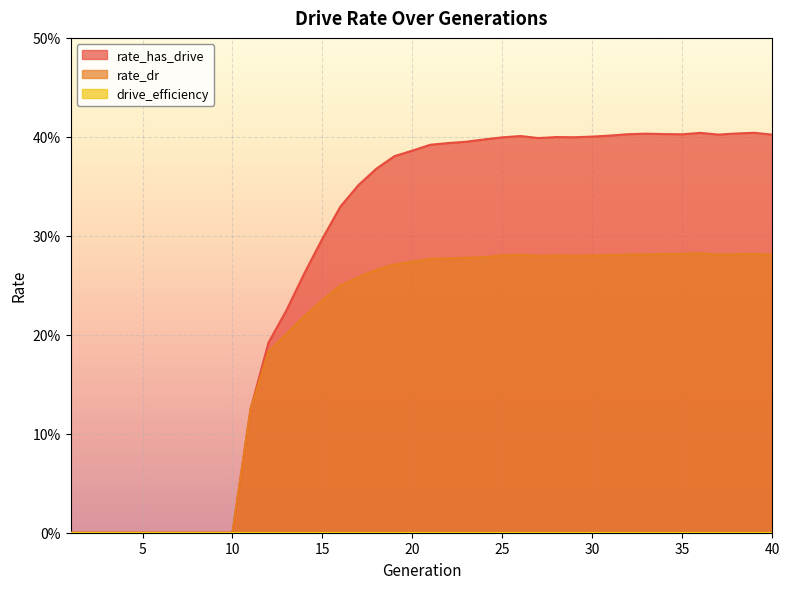

At 22, list the series in order from smallest to largest.

rate_dr, rate_has_drive